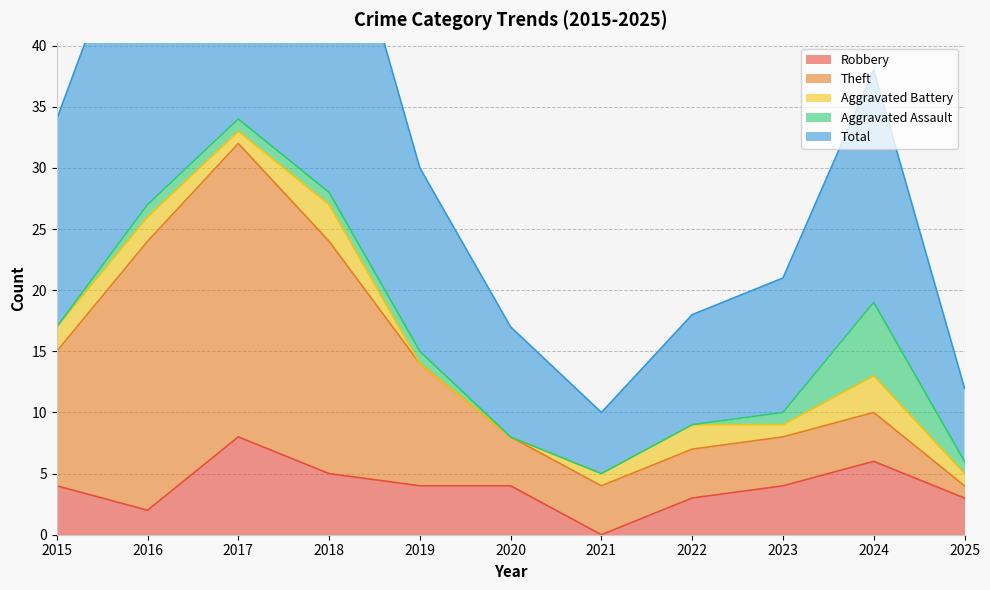

True or false: Aggravated Assault and Total intersect in this chart.

False